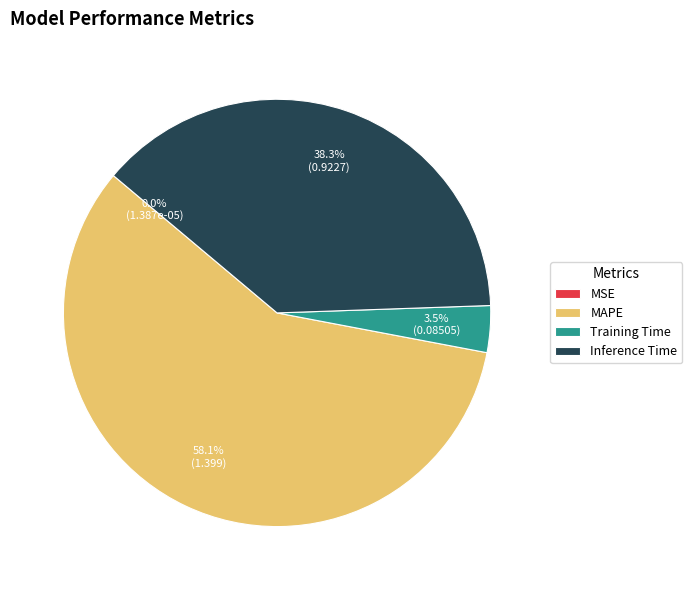

Is there any slice that represents more than half of the pie?

Yes